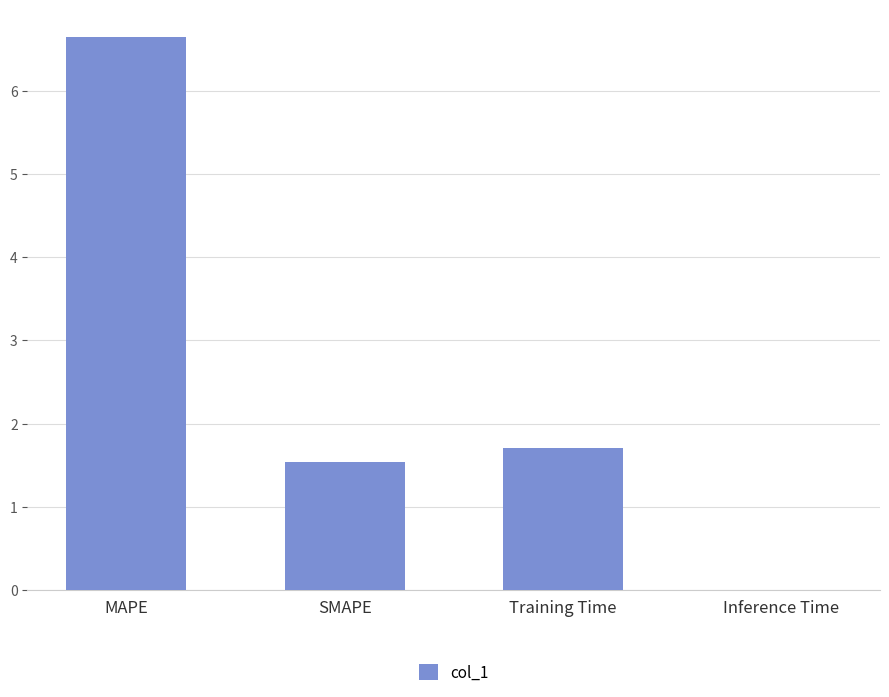

Are the bars horizontal?

No